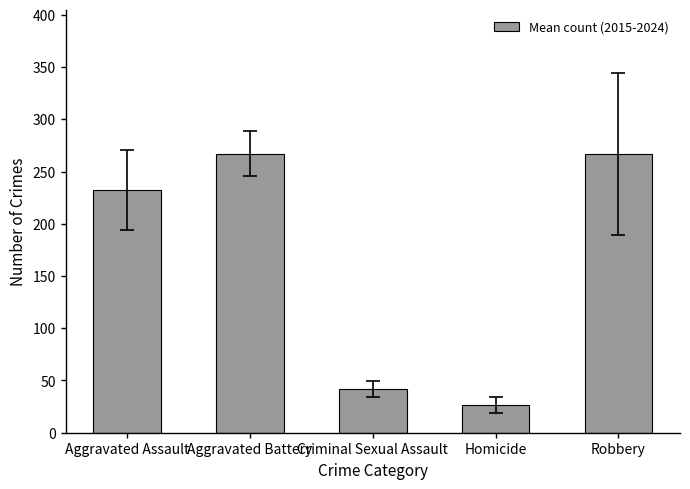

What is the label of the 5th bar from the right?

Aggravated Assault